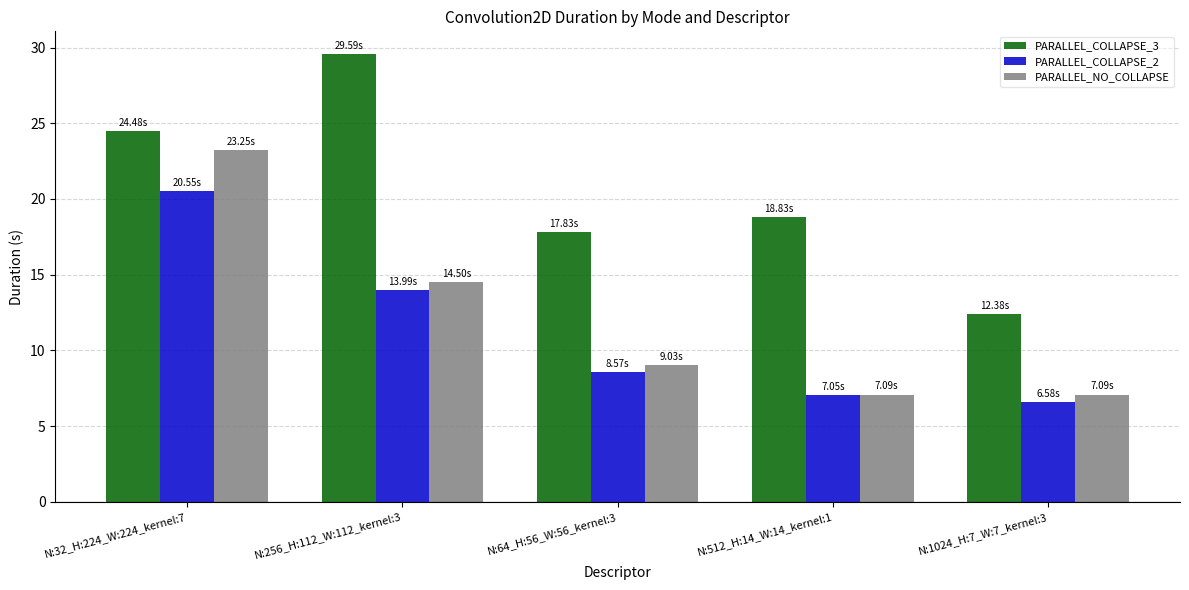

Reading left to right, what are all the values shown in this chart?

PARALLEL_COLLAPSE_3: 24.5	29.6	17.8	18.8	12.4
PARALLEL_COLLAPSE_2: 20.5	14.0	8.6	7.0	6.6
PARALLEL_NO_COLLAPSE: 23.3	14.5	9.0	7.1	7.1